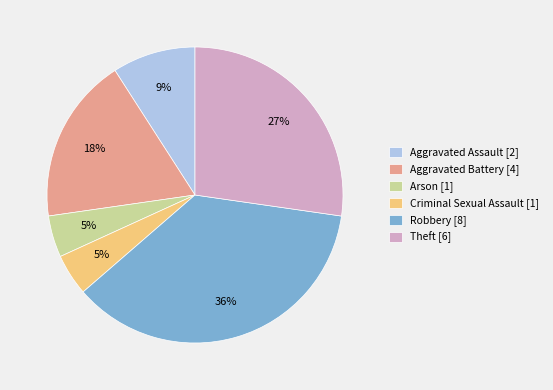

Is Criminal Sexual Assault the majority of the pie?

No